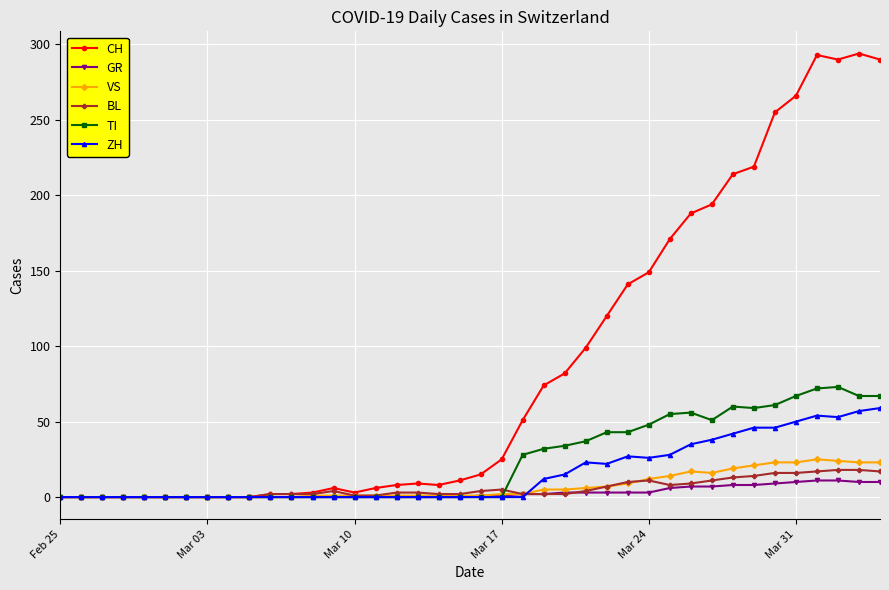

Which series has the largest range (max minus min)?

CH